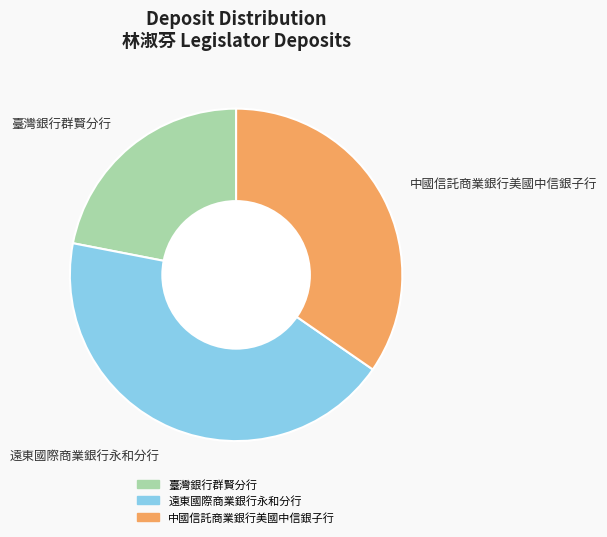

Is it true that 中國信託商業銀行美國中信銀子行 is 35% of the pie?

True